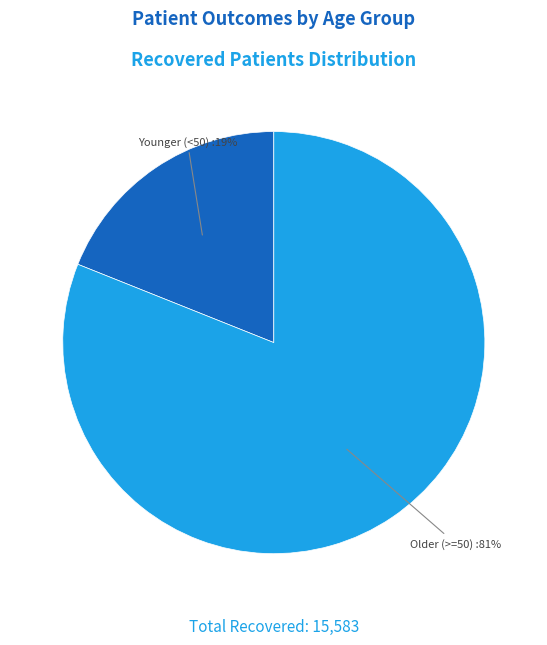

To the nearest percent, what is the difference between the largest and smallest slice percentages?

62%